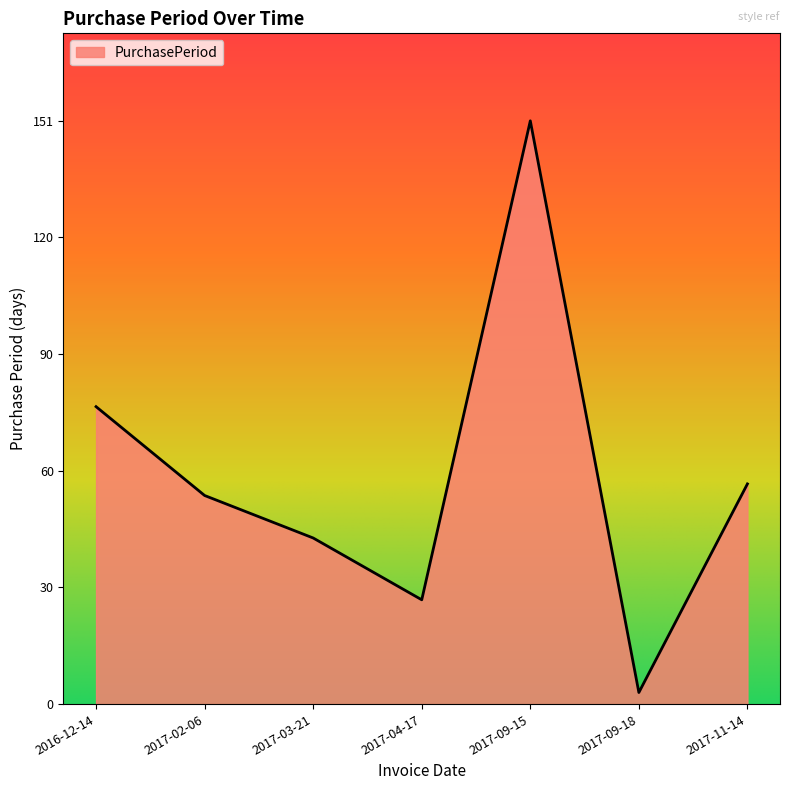

What position from the right is 2017-11-14?

1